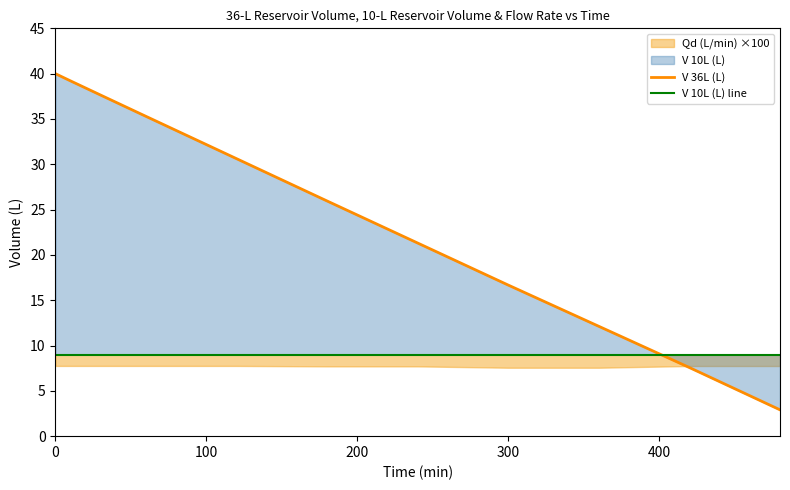

What is the highest value of the V 36L (L) series?

40.0